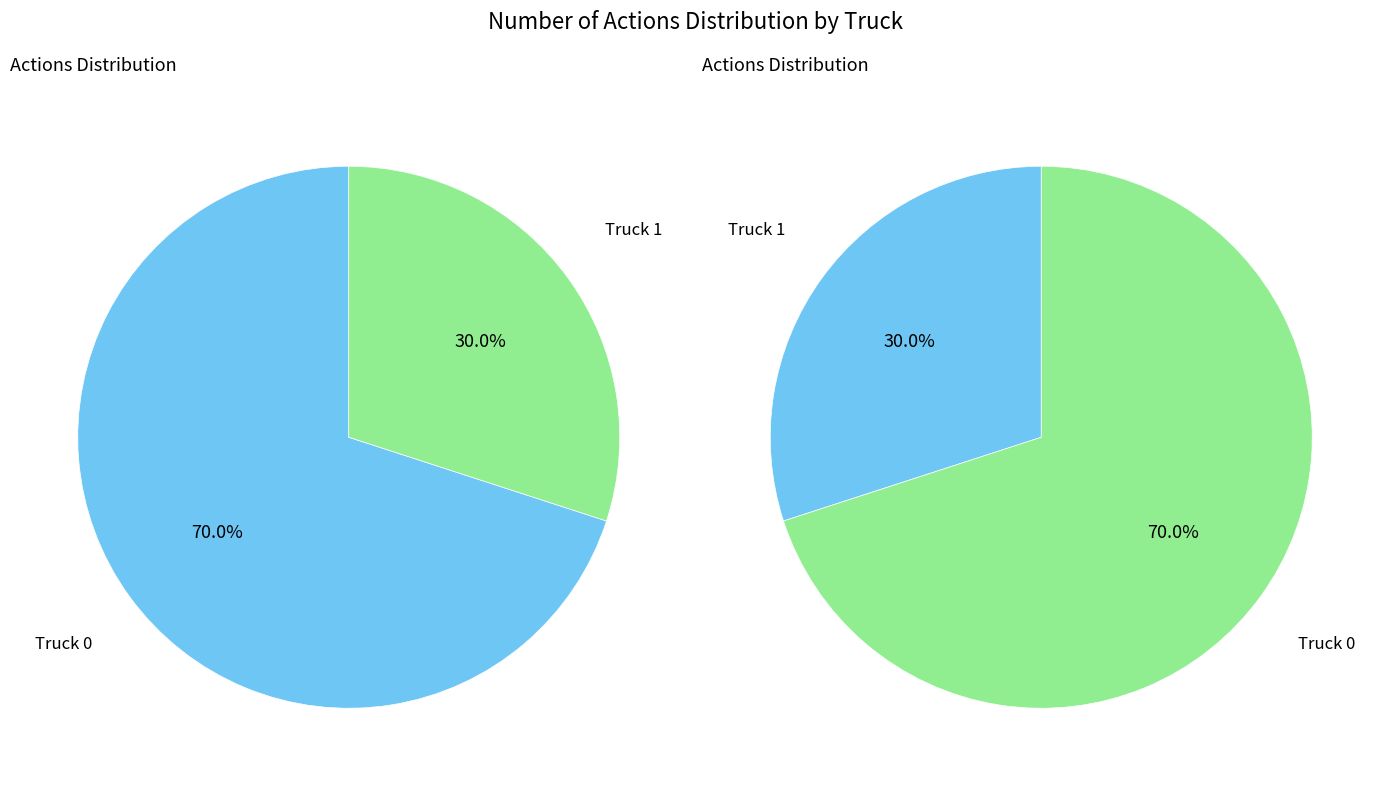

The Truck 1 slice represents 30% of the pie. True or false?

True